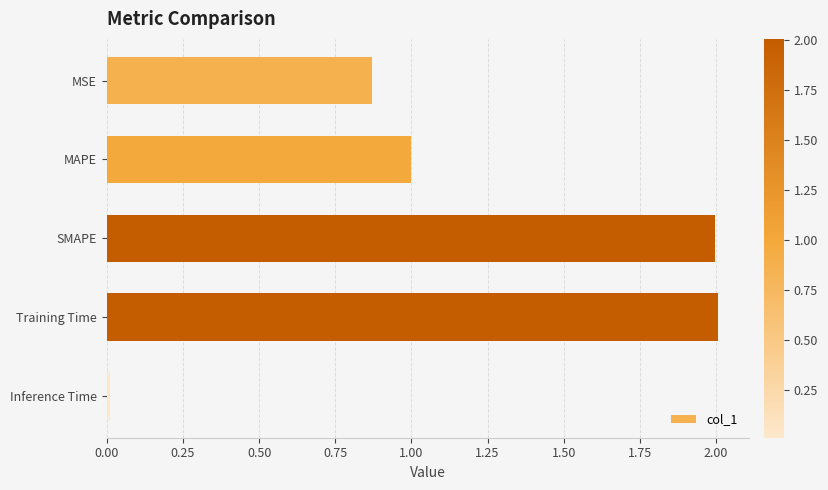

What is the maximum value shown in the chart?

2.0